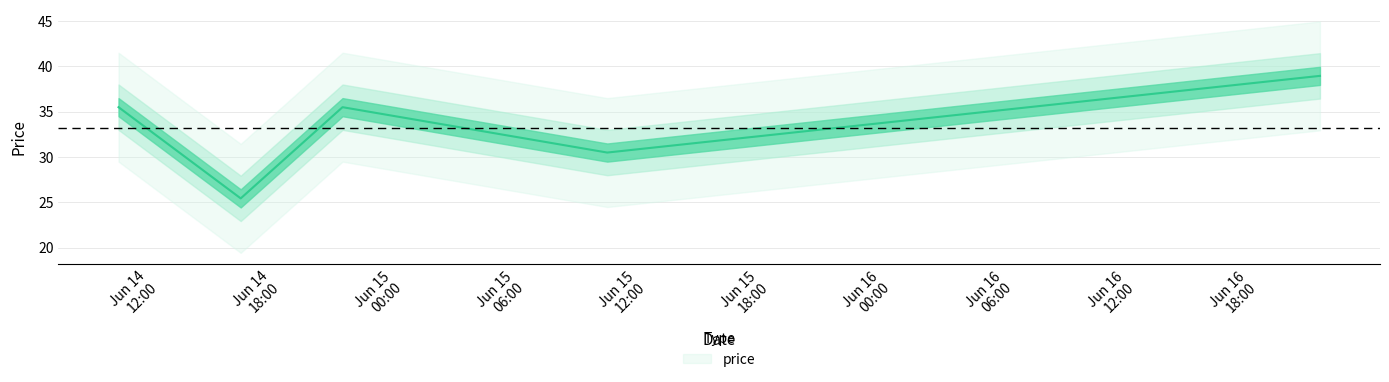

What is the average value?

33.2